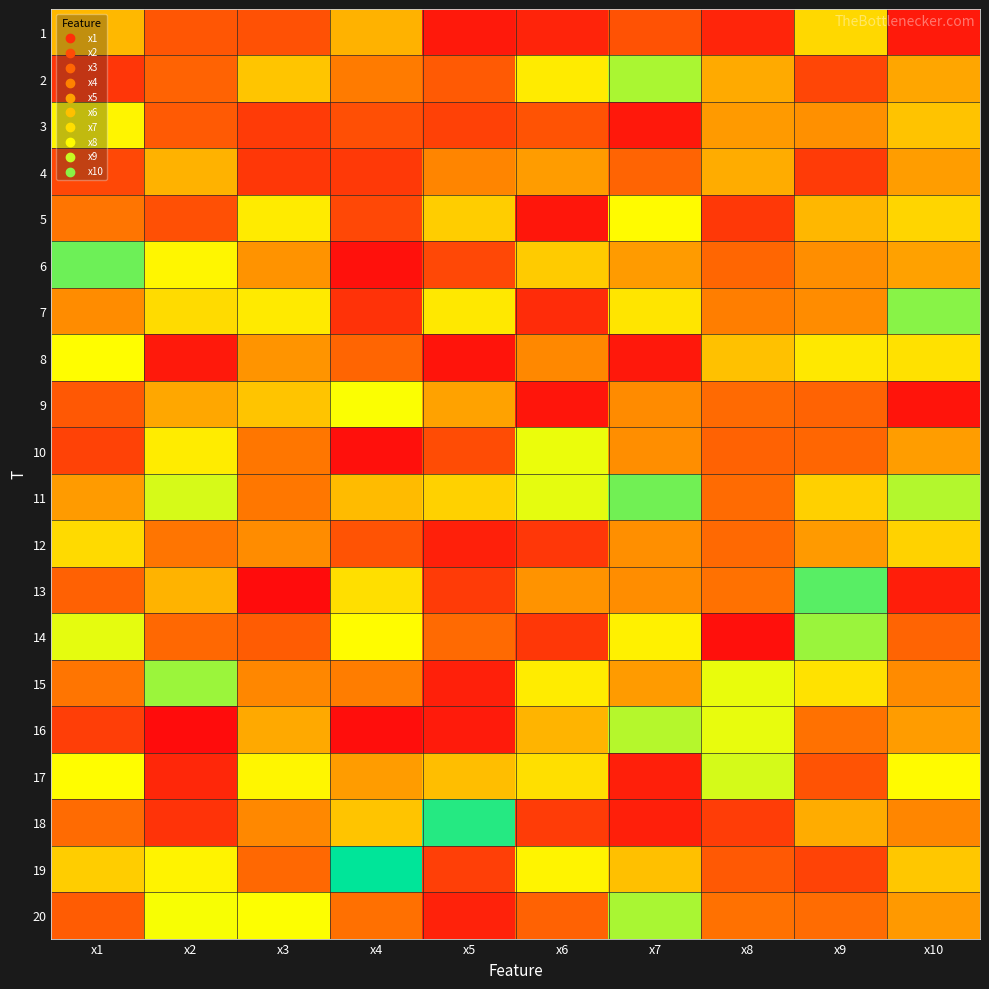

Reading left to right, transcribe all the data shown in this chart.

1: x1=6.2	x2=3.9	x3=3.7	x4=6.0	x5=2.3	x6=2.6	x7=3.8	x8=2.6	x9=6.9	x10=2.4
2: x1=3.1	x2=4.2	x3=6.4	x4=4.8	x5=4.0	x6=7.3	x7=8.6	x8=5.8	x9=3.5	x10=5.7
3: x1=7.5	x2=4.0	x3=3.2	x4=3.7	x5=3.3	x6=3.8	x7=2.3	x8=5.5	x9=5.2	x10=6.4
4: x1=3.5	x2=6.0	x3=3.1	x4=3.1	x5=5.0	x6=5.5	x7=4.2	x8=5.9	x9=3.2	x10=5.5
5: x1=4.6	x2=3.7	x3=7.3	x4=3.5	x5=6.6	x6=2.3	x7=7.6	x8=3.1	x9=6.1	x10=6.8
6: x1=9.3	x2=7.5	x3=5.3	x4=2.2	x5=3.5	x6=6.6	x7=5.5	x8=4.3	x9=5.2	x10=5.6
7: x1=5.2	x2=6.9	x3=7.2	x4=3.0	x5=7.2	x6=2.8	x7=7.1	x8=4.8	x9=5.2	x10=9.0
8: x1=7.7	x2=2.4	x3=5.3	x4=4.2	x5=2.2	x6=5.1	x7=2.3	x8=6.3	x9=7.2	x10=7.1
9: x1=3.9	x2=5.8	x3=6.4	x4=7.7	x5=5.7	x6=2.2	x7=5.2	x8=4.4	x9=4.2	x10=2.2
10: x1=3.4	x2=7.3	x3=4.6	x4=2.1	x5=3.6	x6=7.9	x7=5.2	x8=4.2	x9=4.2	x10=5.6
11: x1=5.5	x2=8.2	x3=4.7	x4=6.2	x5=6.7	x6=8.0	x7=9.3	x8=4.4	x9=6.7	x10=8.5
12: x1=6.9	x2=4.6	x3=5.2	x4=3.8	x5=2.5	x6=3.1	x7=5.2	x8=4.3	x9=5.5	x10=6.7
13: x1=4.1	x2=6.0	x3=2.0	x4=7.0	x5=3.2	x6=5.3	x7=5.2	x8=4.5	x9=9.6	x10=2.5
14: x1=8.0	x2=4.3	x3=4.0	x4=7.6	x5=4.3	x6=3.1	x7=7.4	x8=2.1	x9=8.8	x10=4.2
15: x1=4.6	x2=8.8	x3=5.1	x4=4.8	x5=2.5	x6=7.3	x7=5.5	x8=7.9	x9=7.1	x10=5.1
16: x1=3.3	x2=2.0	x3=5.8	x4=2.1	x5=2.4	x6=6.0	x7=8.5	x8=8.0	x9=4.5	x10=5.5
17: x1=7.7	x2=2.7	x3=7.5	x4=5.5	x5=6.3	x6=7.0	x7=2.5	x8=8.2	x9=3.8	x10=7.6
18: x1=4.4	x2=3.0	x3=5.1	x4=6.4	x5=10.1	x6=3.2	x7=2.5	x8=3.2	x9=5.9	x10=5.0
19: x1=6.6	x2=7.4	x3=4.3	x4=10.5	x5=3.3	x6=7.5	x7=6.3	x8=3.9	x9=3.4	x10=6.5
20: x1=4.0	x2=7.8	x3=7.7	x4=4.5	x5=2.6	x6=4.1	x7=8.7	x8=4.5	x9=4.4	x10=5.4